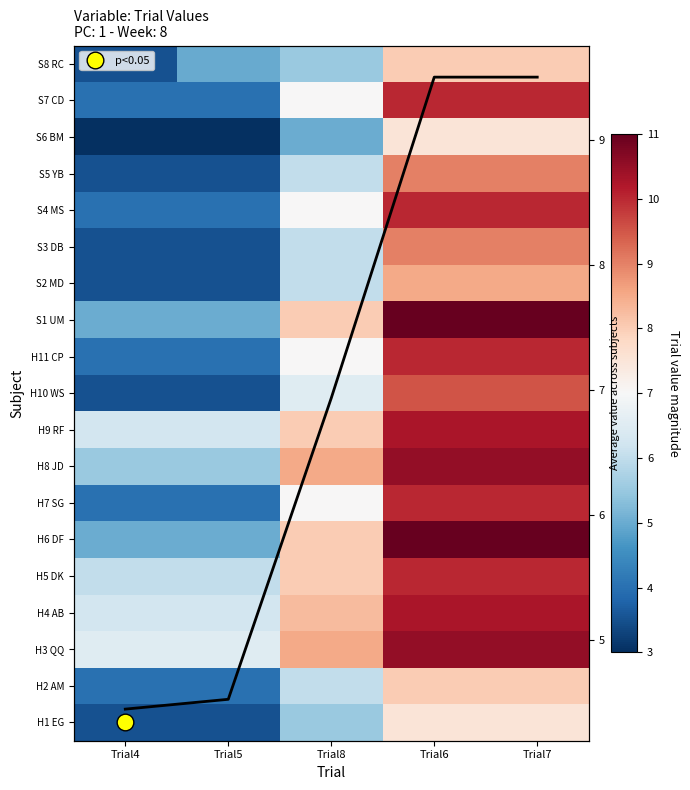

What is the spread (max minus min) of values at Trial7?

3.5